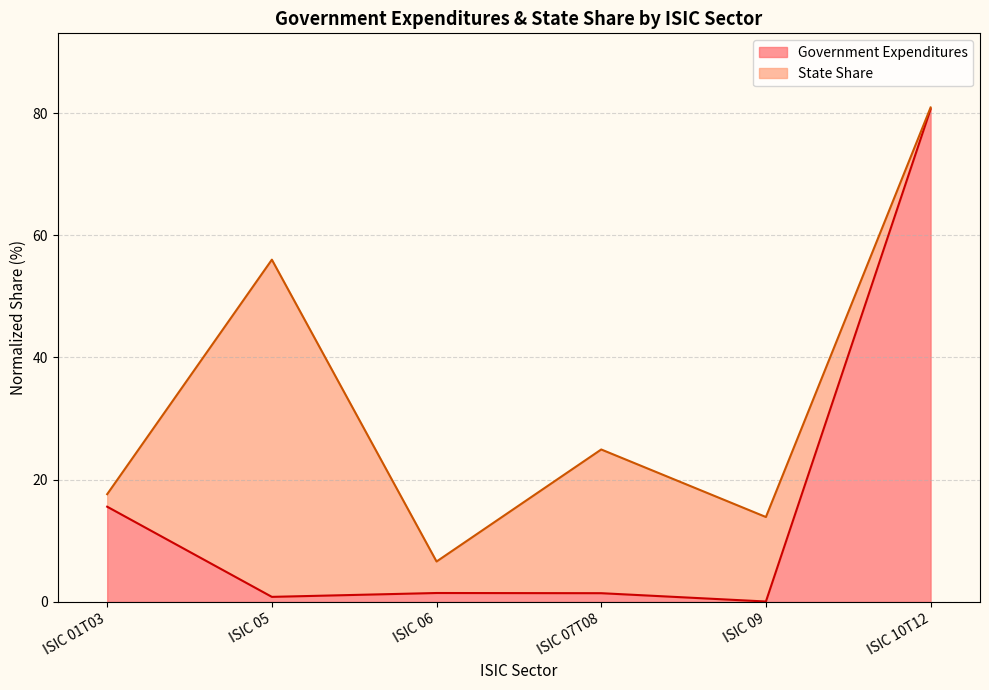

How many data points are less than 1?

2